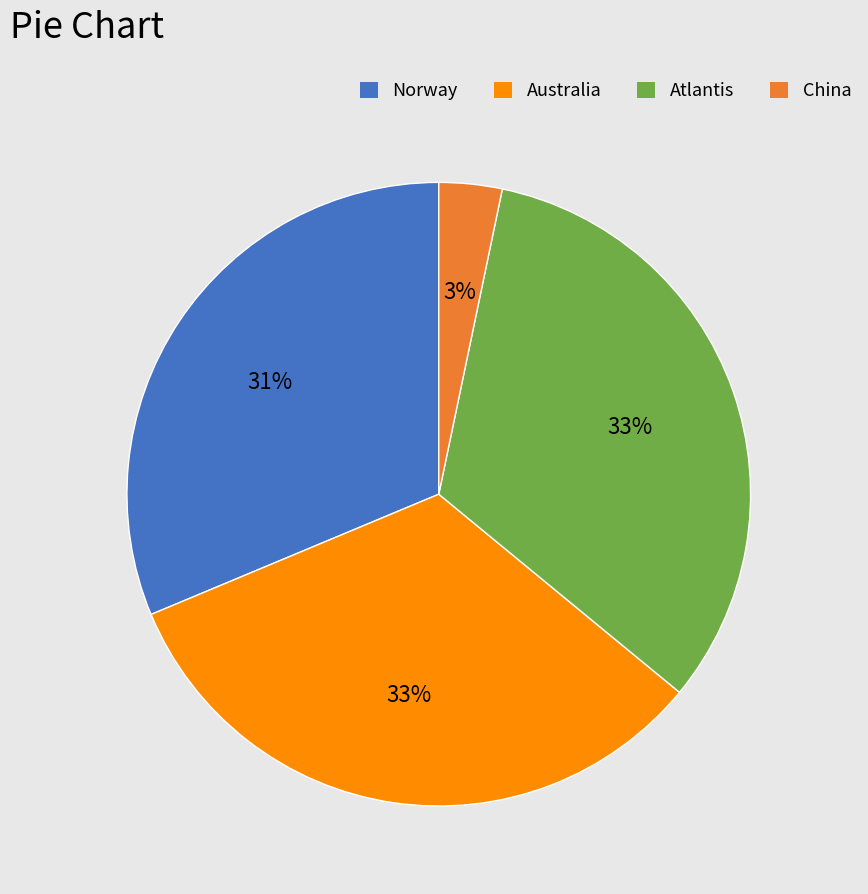

To the nearest percent, what portion does Norway represent?

31%